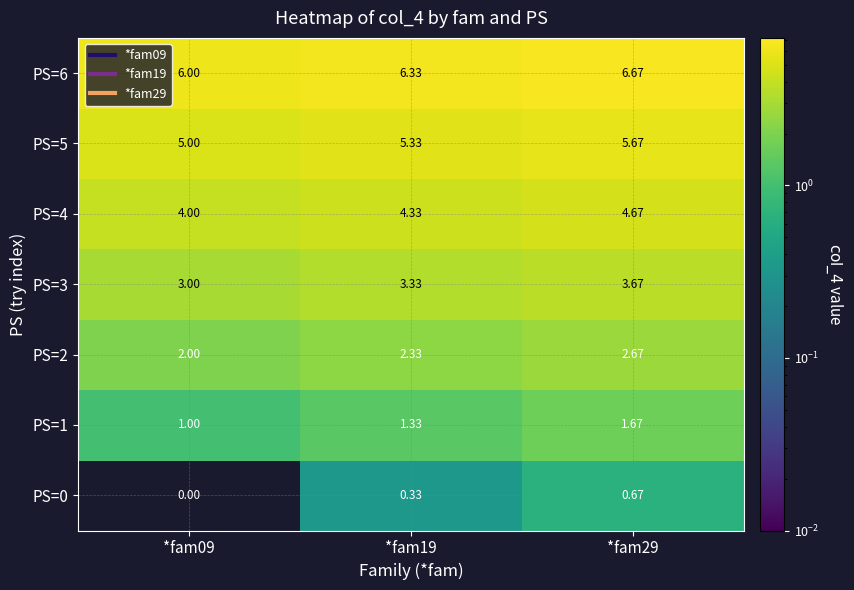

What is the greatest value displayed?

6.7